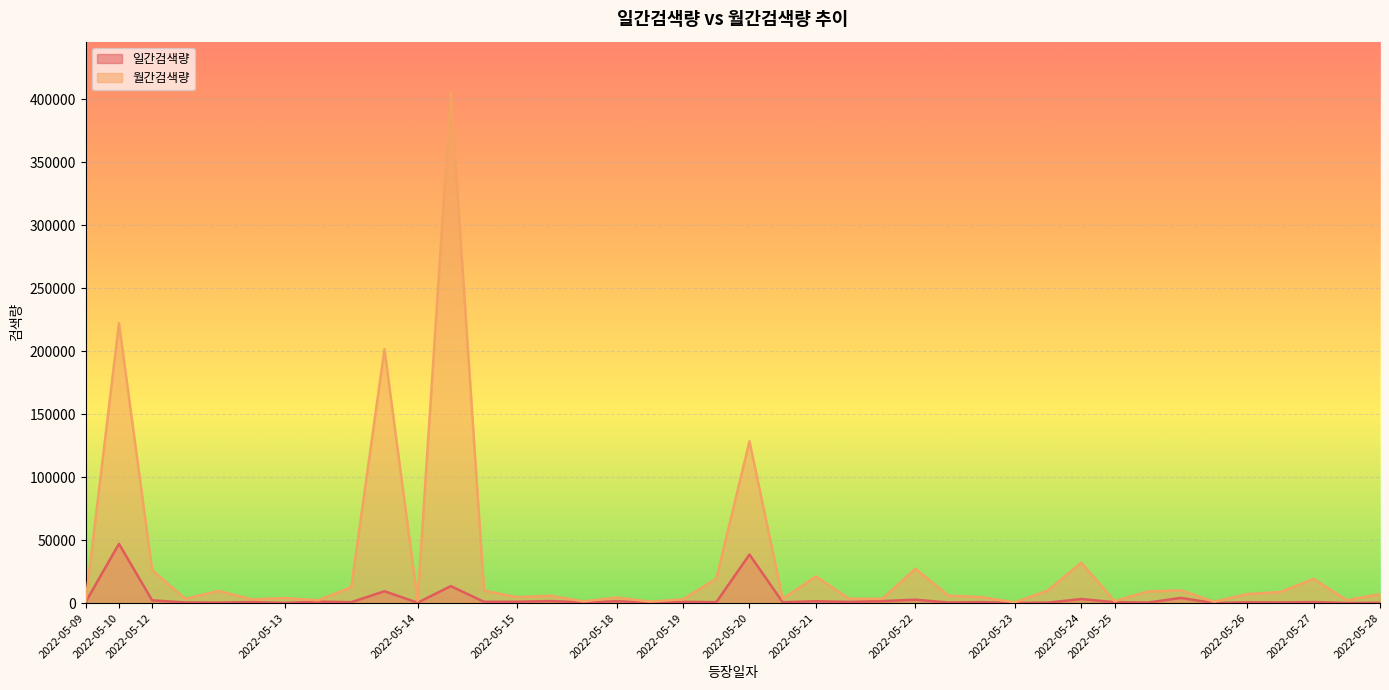

What is the difference between the maximum and second lowest values in the 일간검색량 series?

46987